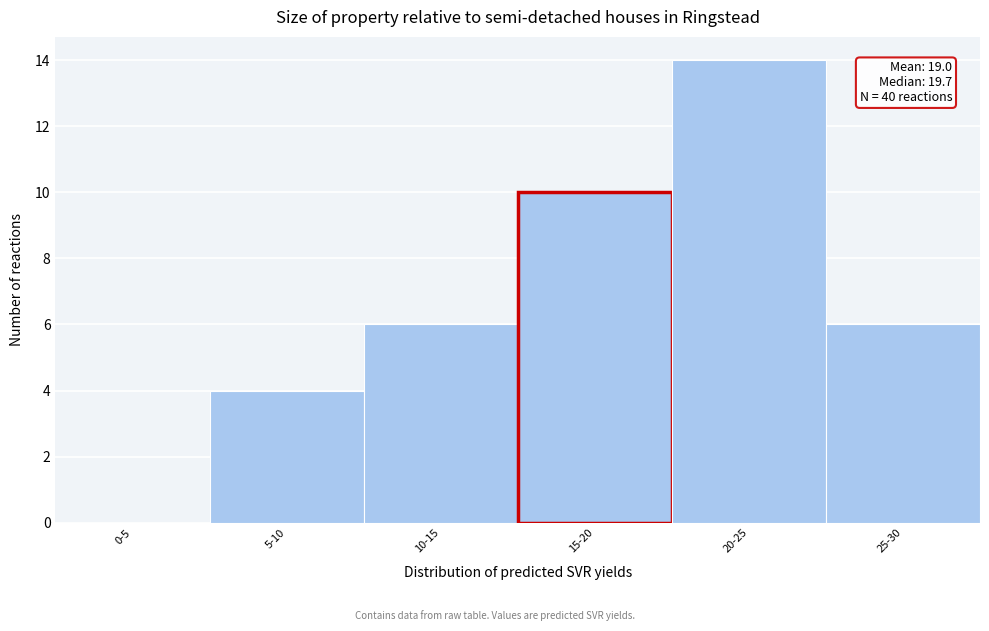

Reading left to right, what are all the values shown in this chart?

0-5=0	5-10=4	10-15=6	15-20=10	20-25=14	25-30=6